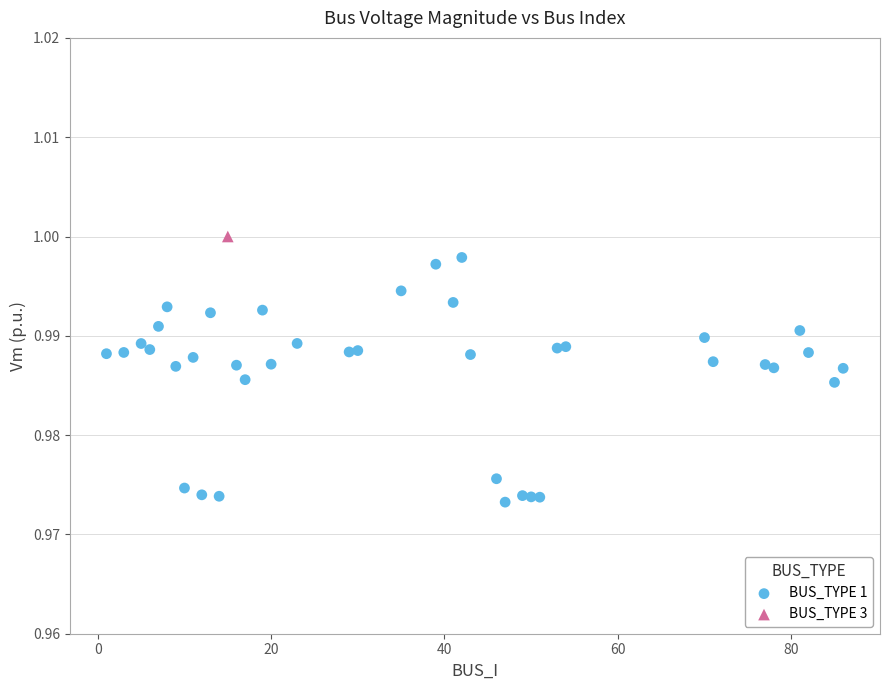

What are all the series names shown in the legend?

BUS_TYPE 1, BUS_TYPE 3